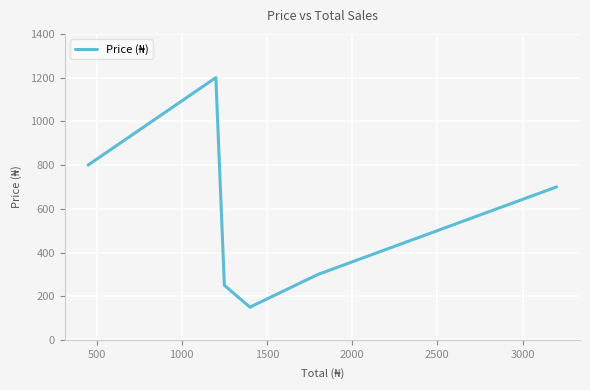

What is the average value?

567